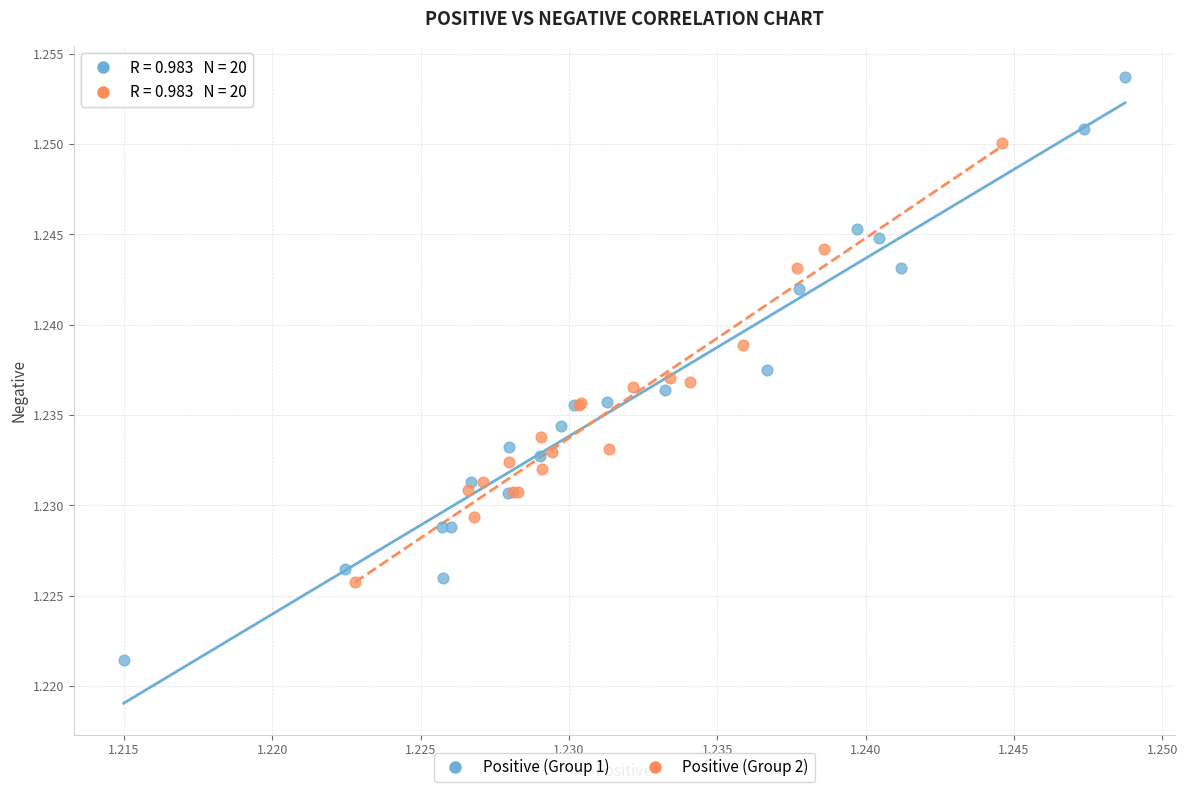

Which series has the largest Y range (max minus min)?

Positive (Group 1)